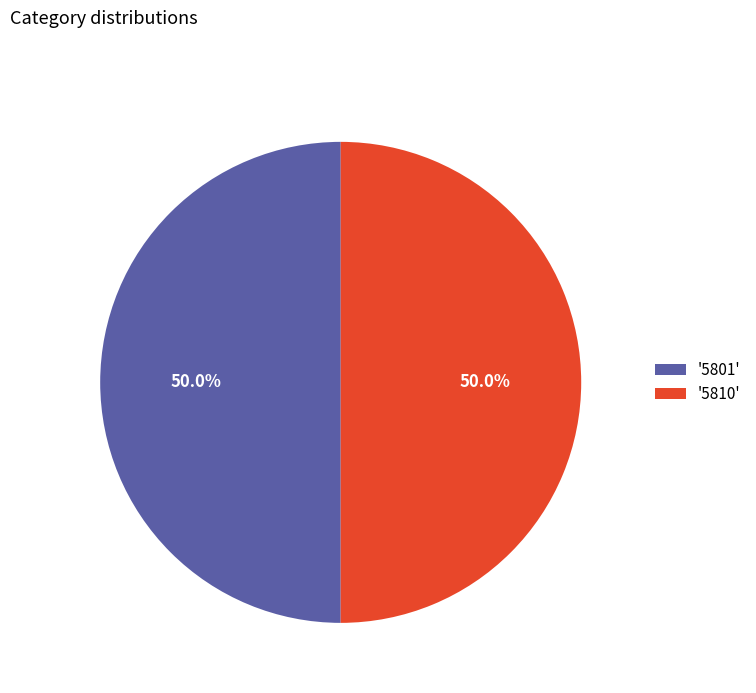

What portion of the pie excludes '5810'?

50.0%